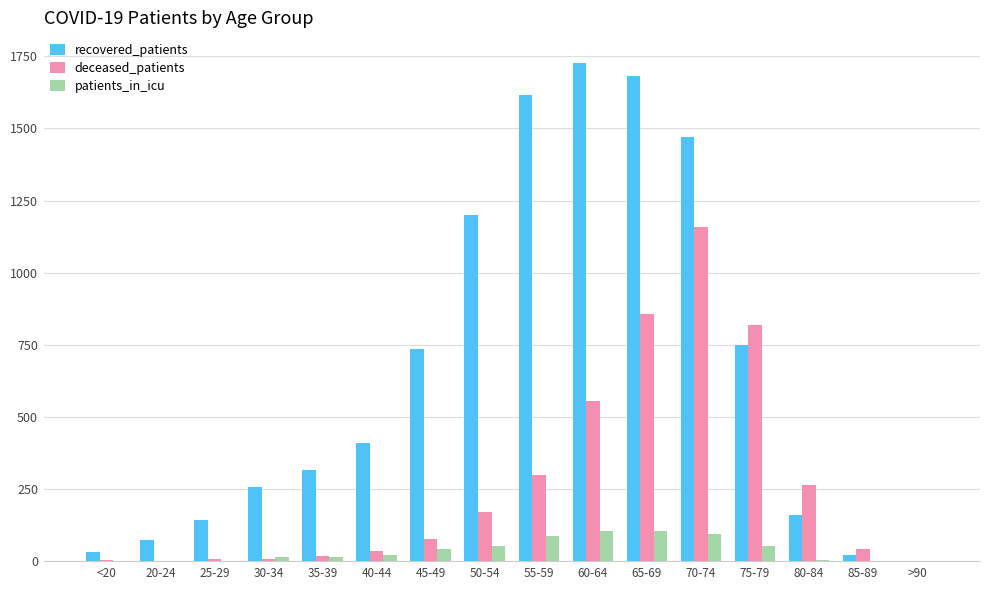

True or false: recovered_patients has a value of 2704 at 55-59.

False